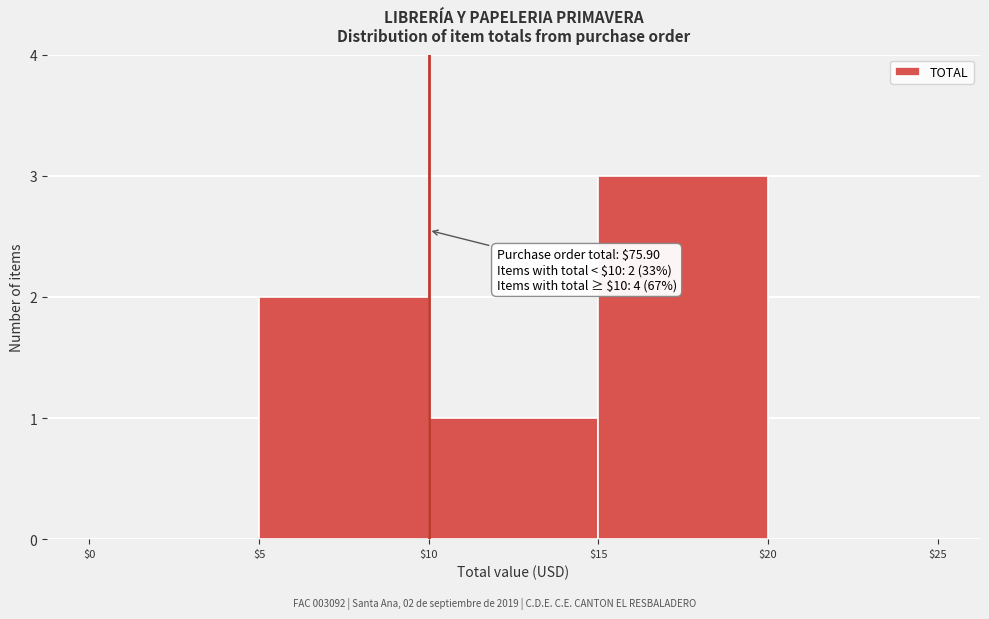

Over which range of the x-axis is the bar tallest?

$15 to $20